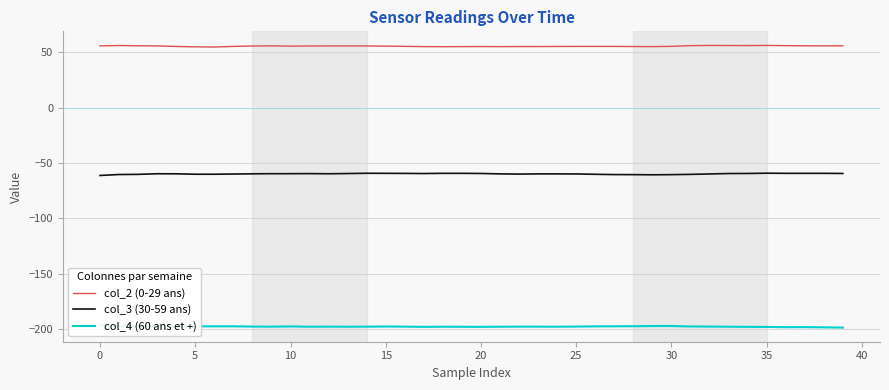

What is the difference between the maximum and minimum values in the col_3 (30-59 ans) series?

2.1